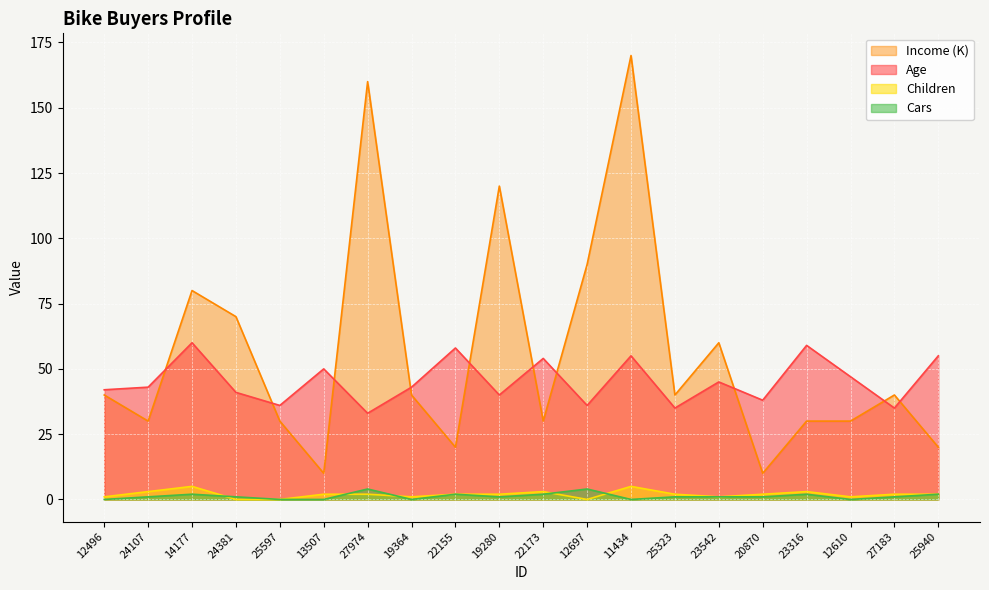

Read the Cars value at 20870.

1